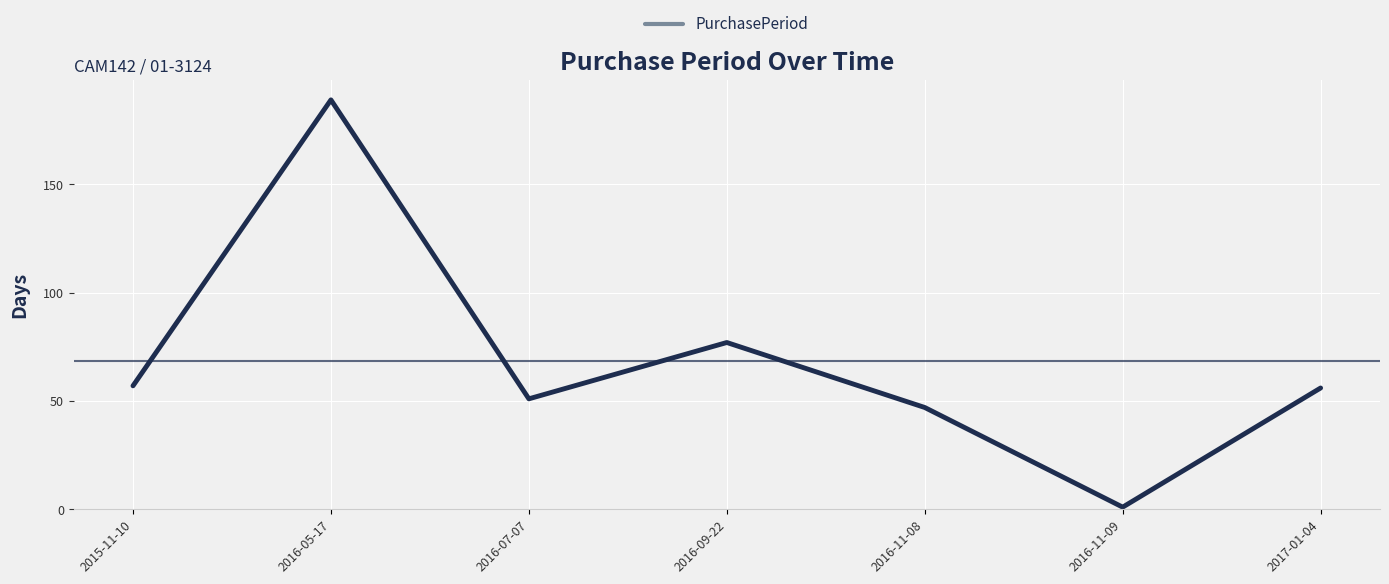

True or false: the data has more than 2 interior local peaks.

False